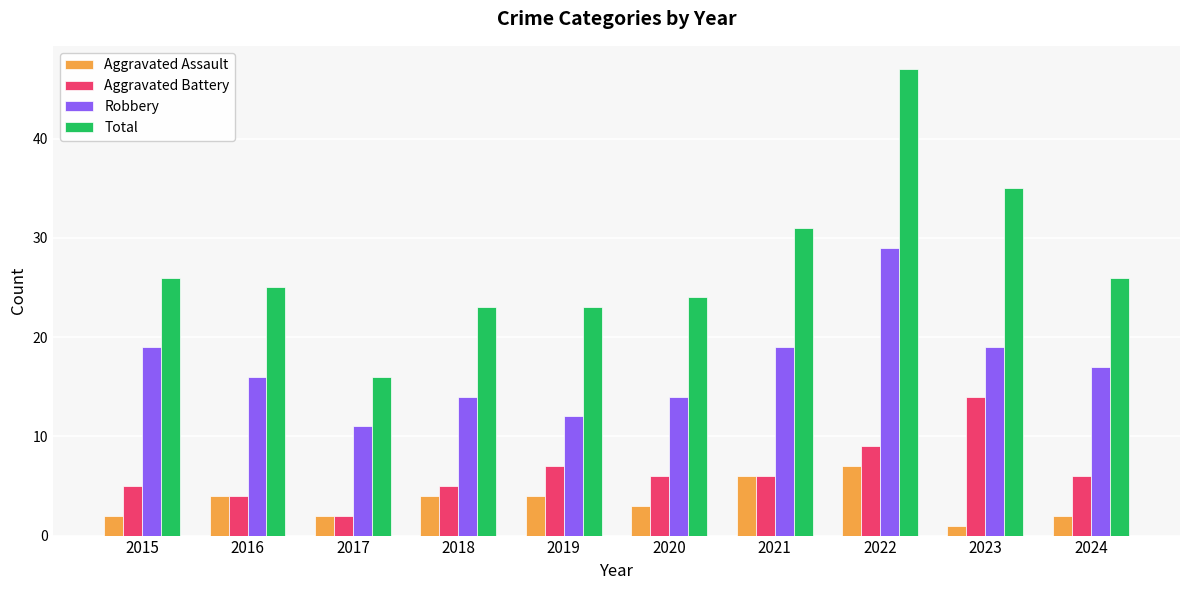

Which series has the largest total across all categories?

Total